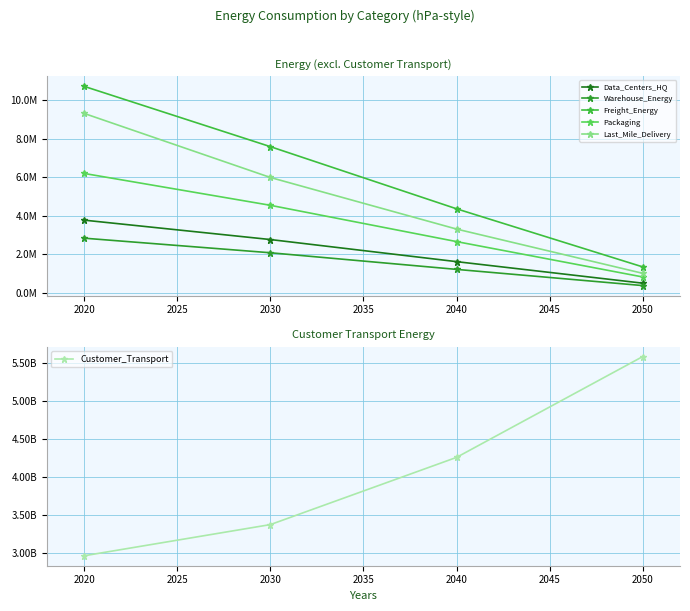

Reading left to right, list all the values displayed in this chart.

Data_Centers_HQ: 3776439.4	2768868.4	1620928.0	502137.2
Warehouse_Energy: 2839848.1	2082163.8	1218923.1	377602.6
Freight_Energy: 10725899.6	7594122.2	4365281.6	1347251.9
Packaging: 6202454.3	4547611.6	2662225.1	824714.1
Last_Mile_Delivery: 9319071.9	5992795.7	3312567.1	1013587.2
Customer_Transport: 2959207666.5	3369012493.0	4252783917.7	5578220187.0